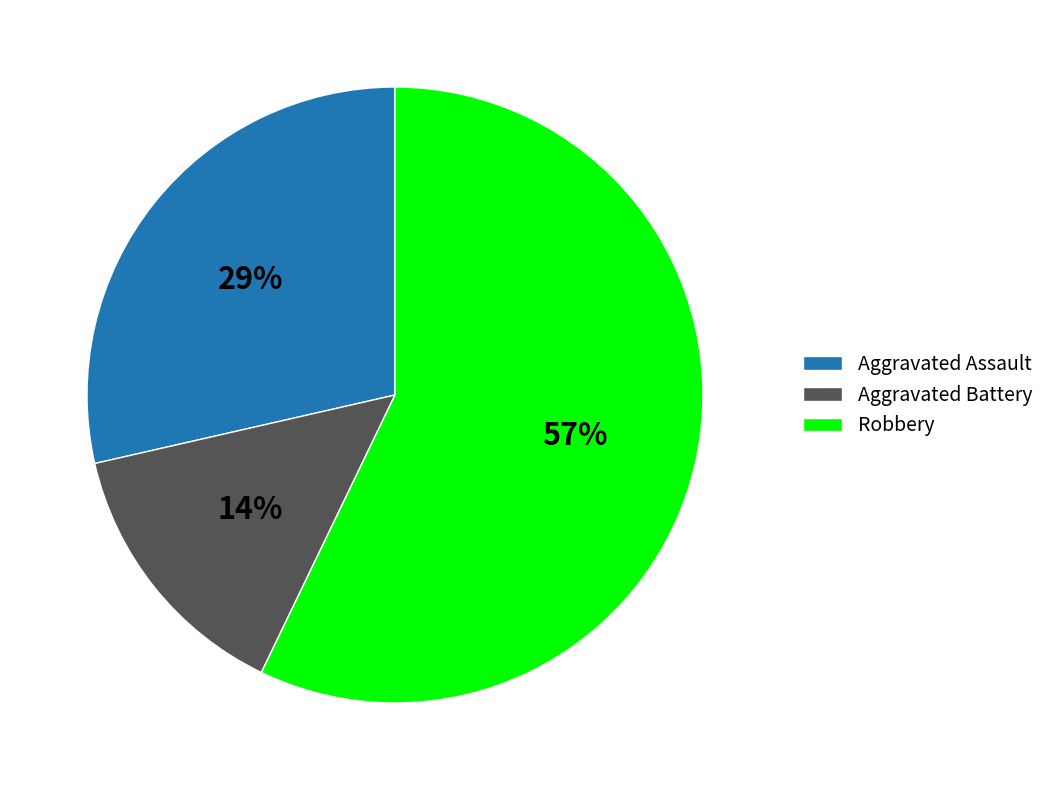

Which category has the biggest portion of the pie?

Robbery